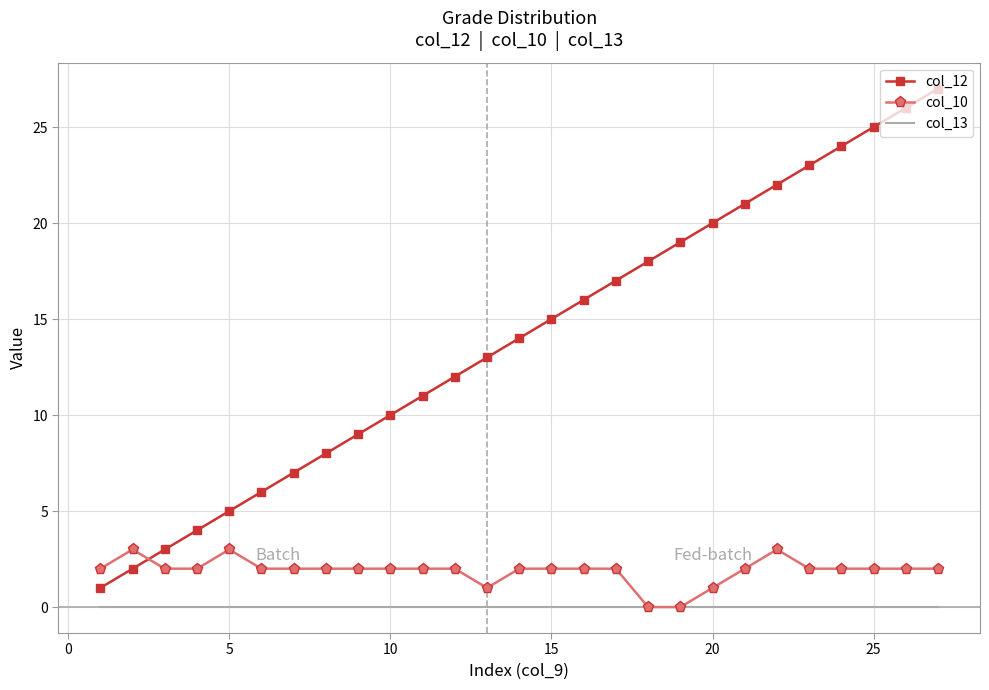

Which series has the largest range (max minus min)?

col_12